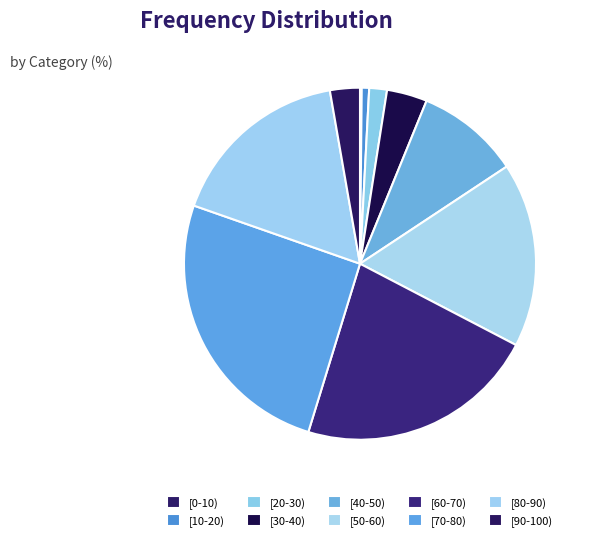

To the nearest percent, what is the difference between the [20-30) and [90-100) slice percentages?

1%